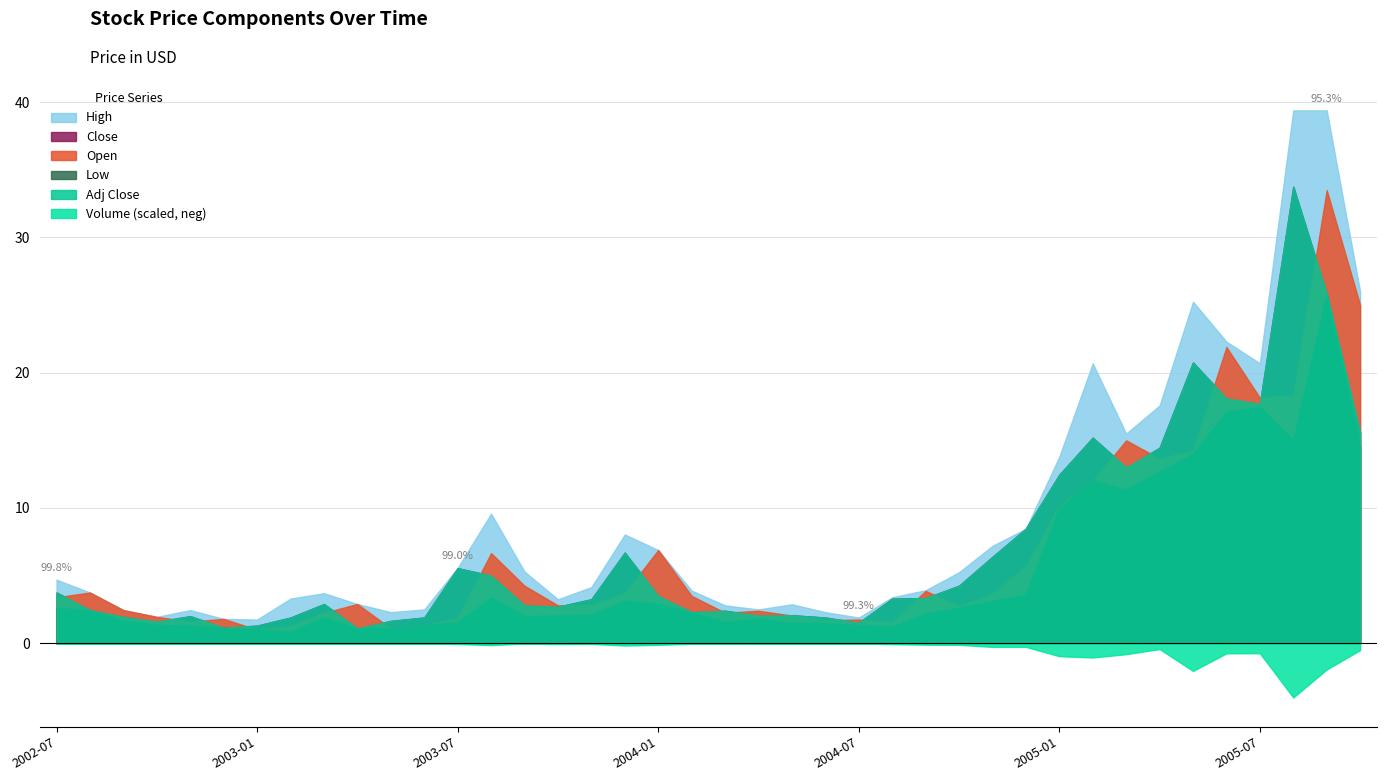

What is the approximate value of Adj Close at 2005-10?

15.6